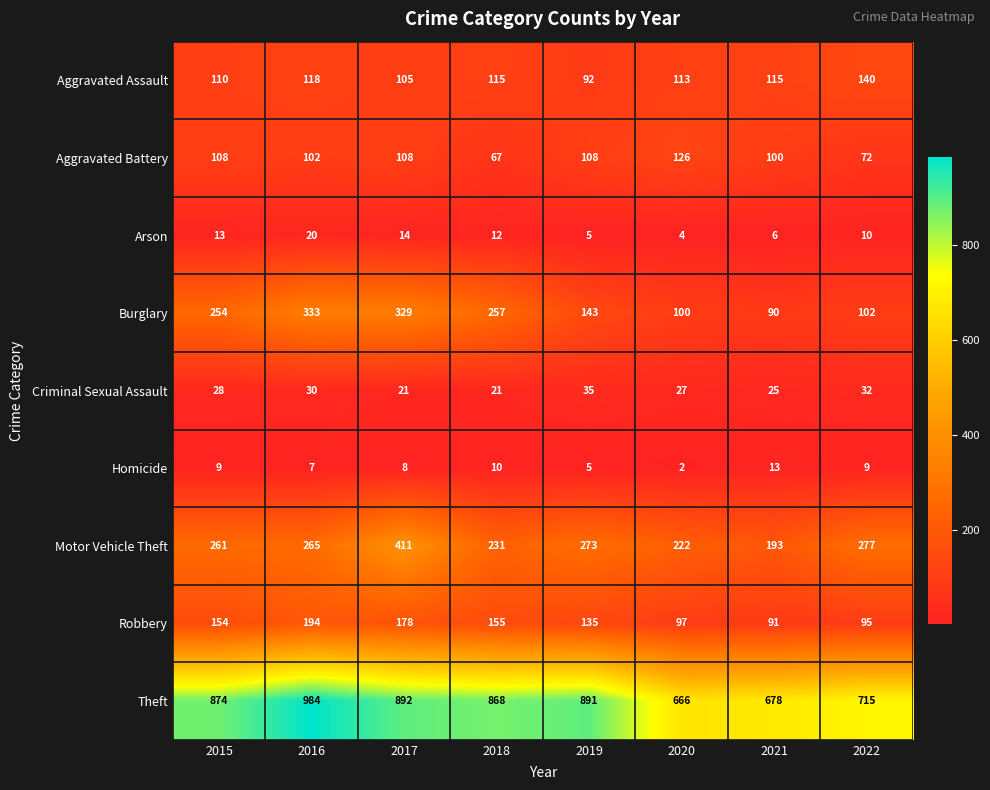

Which label corresponds to the largest value in the chart?

2016